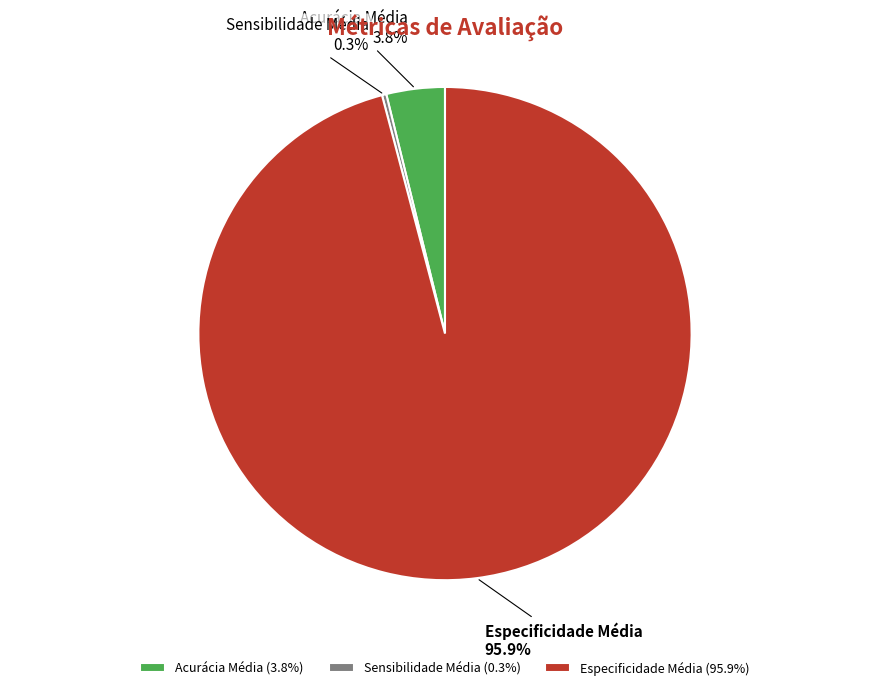

To the nearest percent, what portion does Especificidade Média represent?

96%